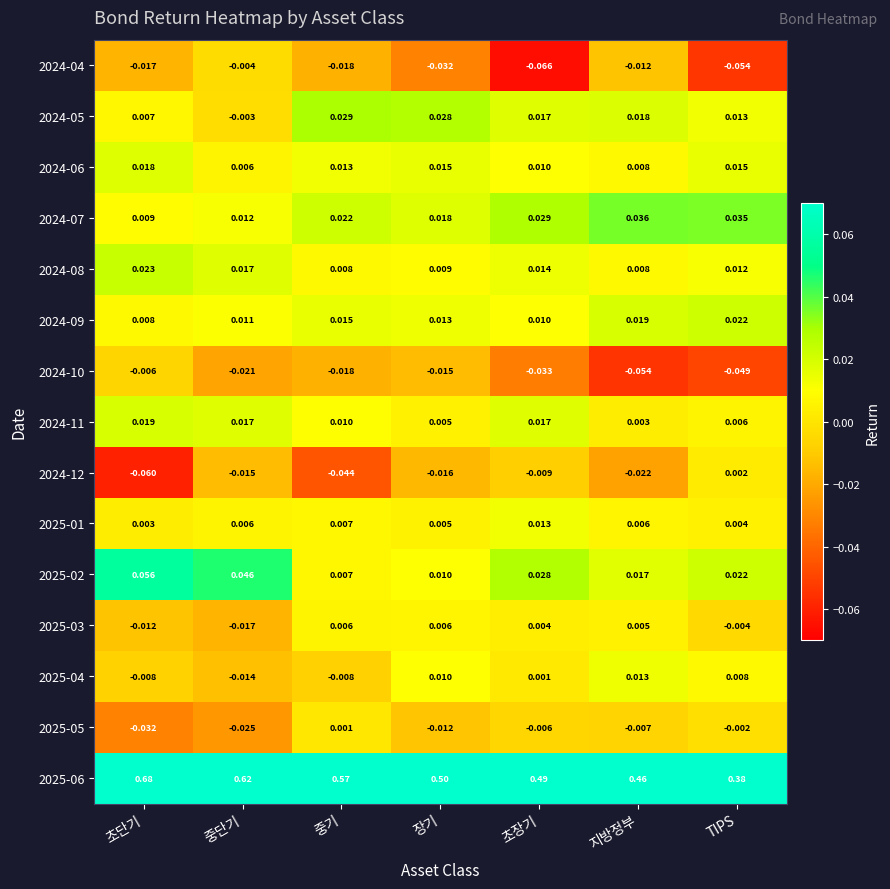

At which label does 2025-06 reach its peak?

초단기